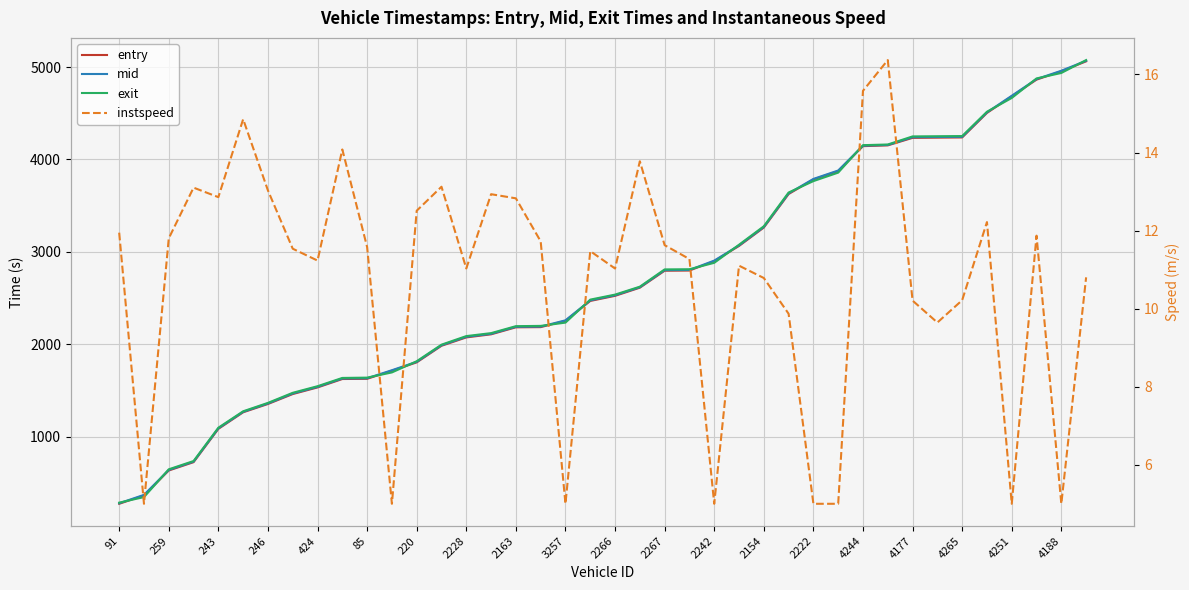

What position from the left is 4265?

18